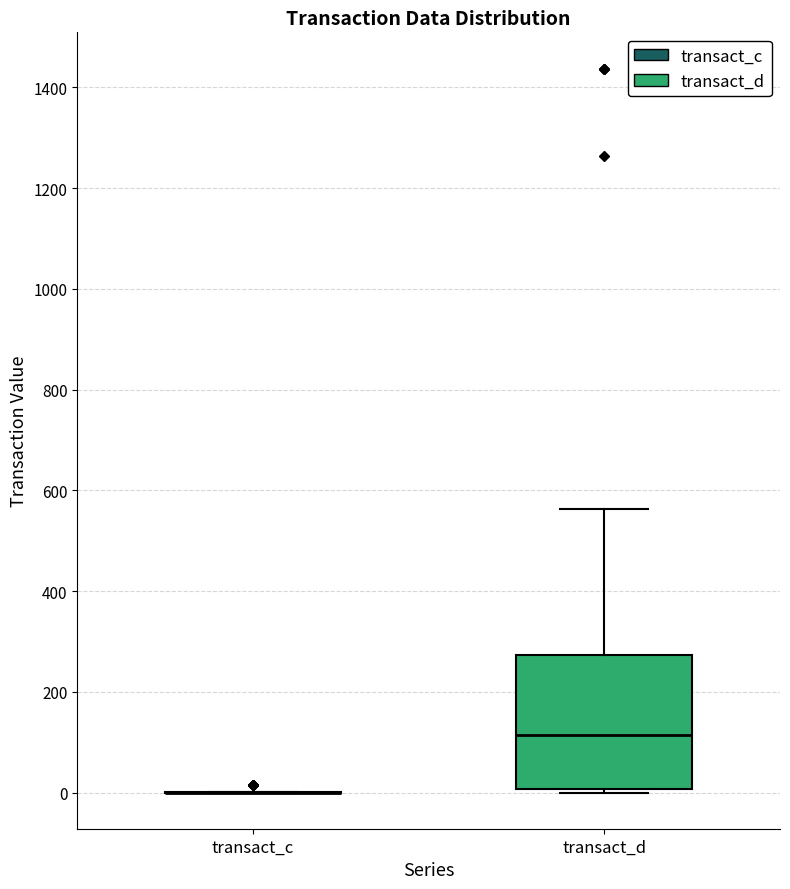

Comparing the boxes themselves (not the whiskers), which one is the tallest?

transact_d